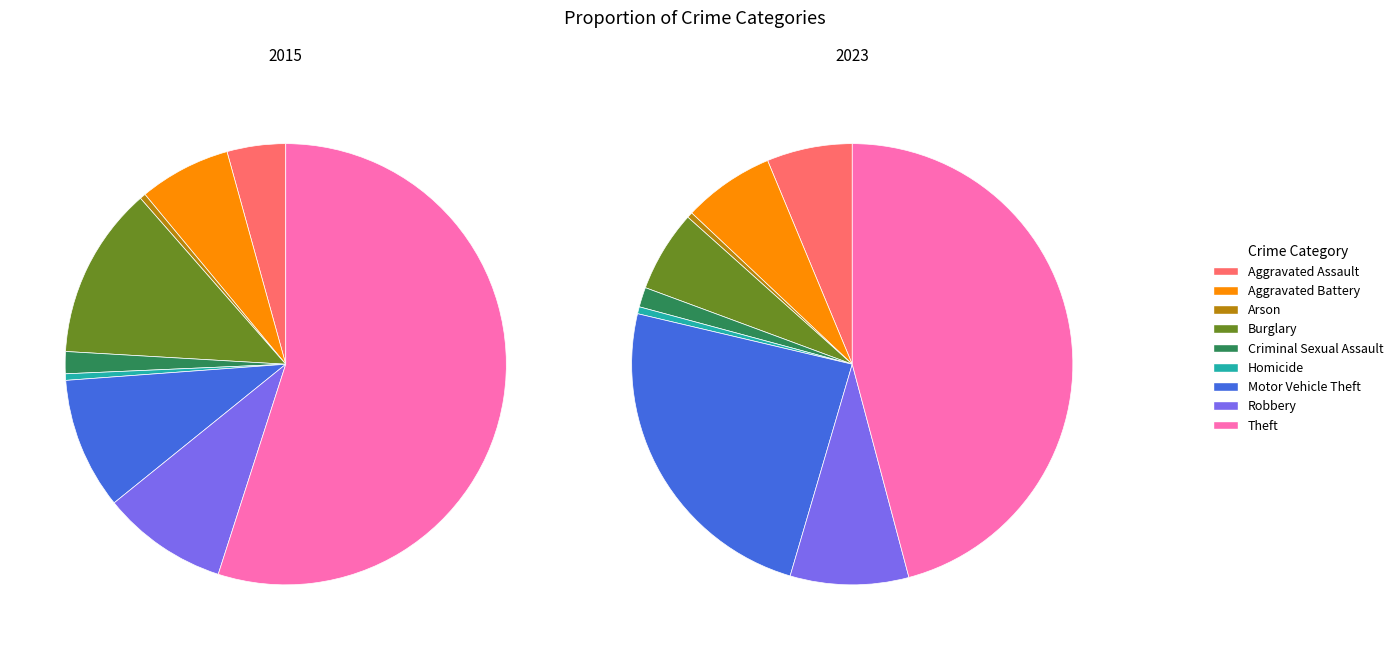

Do Burglary and Aggravated Assault together represent more than half of the pie?

No